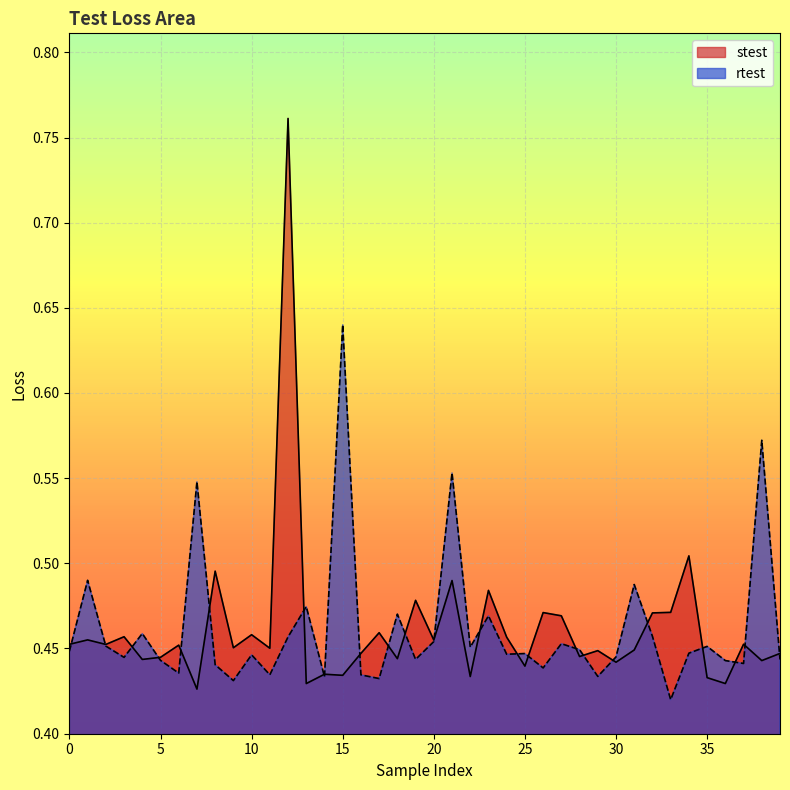

Reading left to right, what are all the values shown in this chart?

stest: 0.5	0.5	0.5	0.5	0.4	0.4	0.5	0.4	0.5	0.5	0.5	0.5	0.8	0.4	0.4	0.4	0.4	0.5	0.4	0.5	0.5	0.5	0.4	0.5	0.5	0.4	0.5	0.5	0.4	0.4	0.4	0.4	0.5	0.5	0.5	0.4	0.4	0.5	0.4	0.4
rtest: 0.4	0.5	0.5	0.4	0.5	0.4	0.4	0.5	0.4	0.4	0.4	0.4	0.5	0.5	0.4	0.6	0.4	0.4	0.5	0.4	0.5	0.6	0.5	0.5	0.4	0.4	0.4	0.5	0.4	0.4	0.4	0.5	0.5	0.4	0.4	0.5	0.4	0.4	0.6	0.4